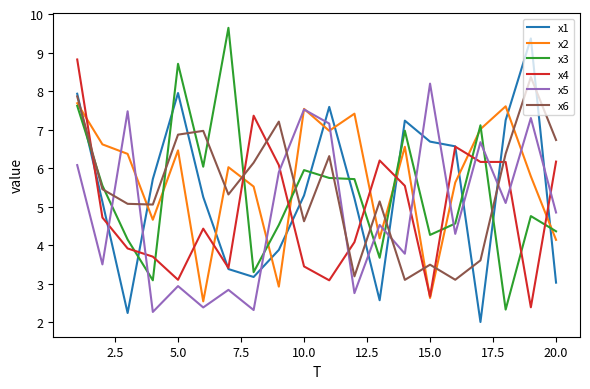

Which series ends up on top after the final intersection of x6 and x4?

x6